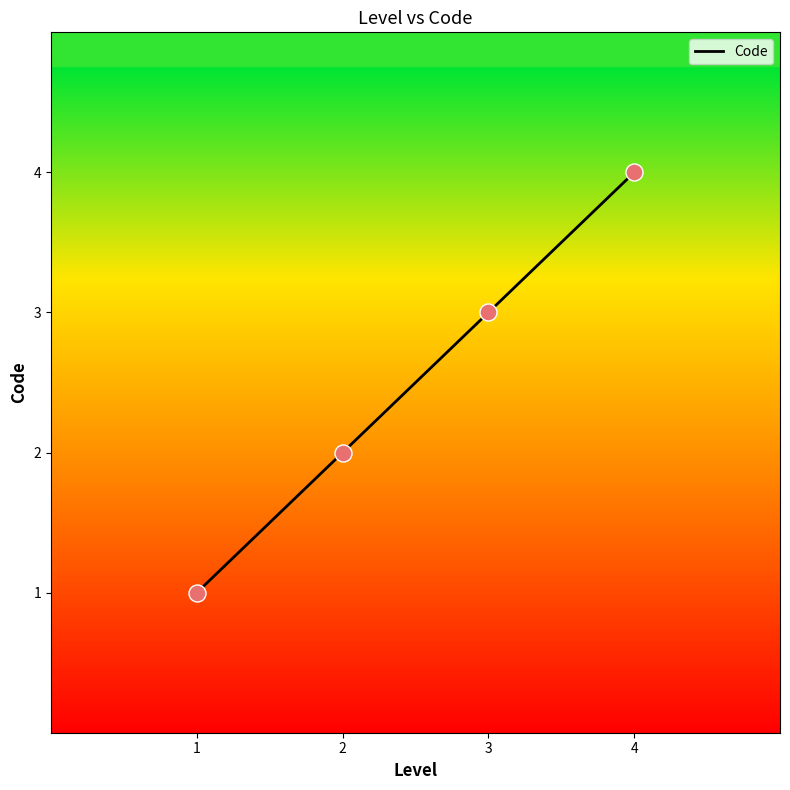

Between 1 and 2, which is larger?

2